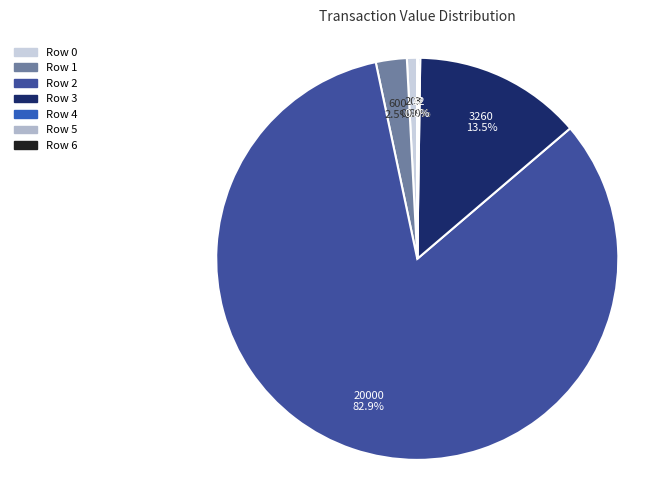

Does Row 6 account for over 50% of the chart?

No